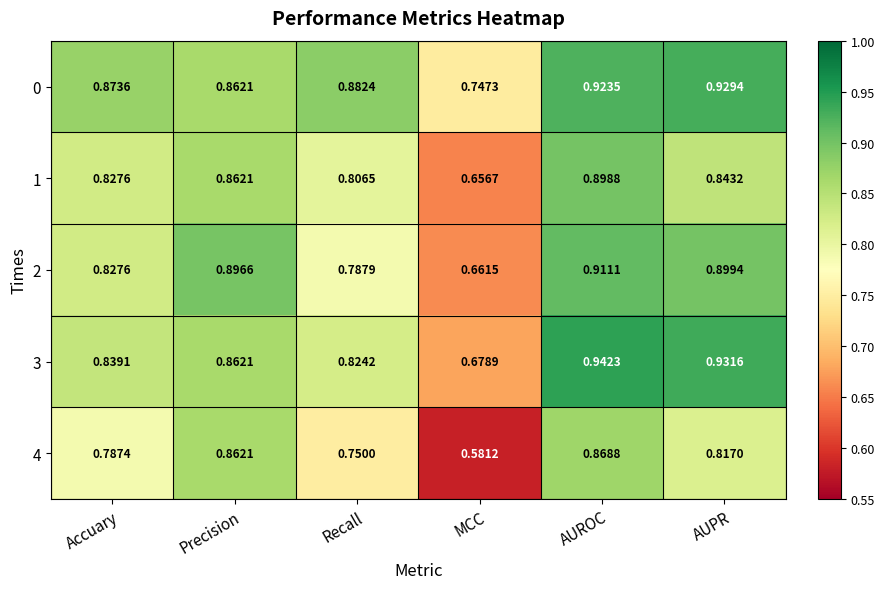

At which category is the sum across all series the highest?

AUROC